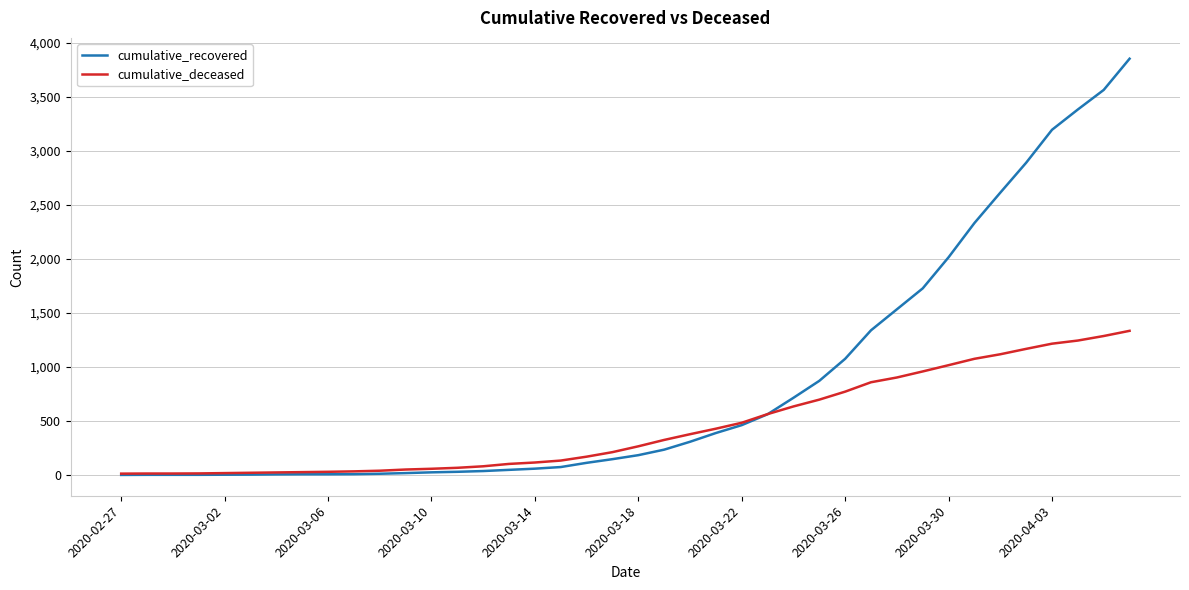

Which series has the widest spread of values?

cumulative_recovered